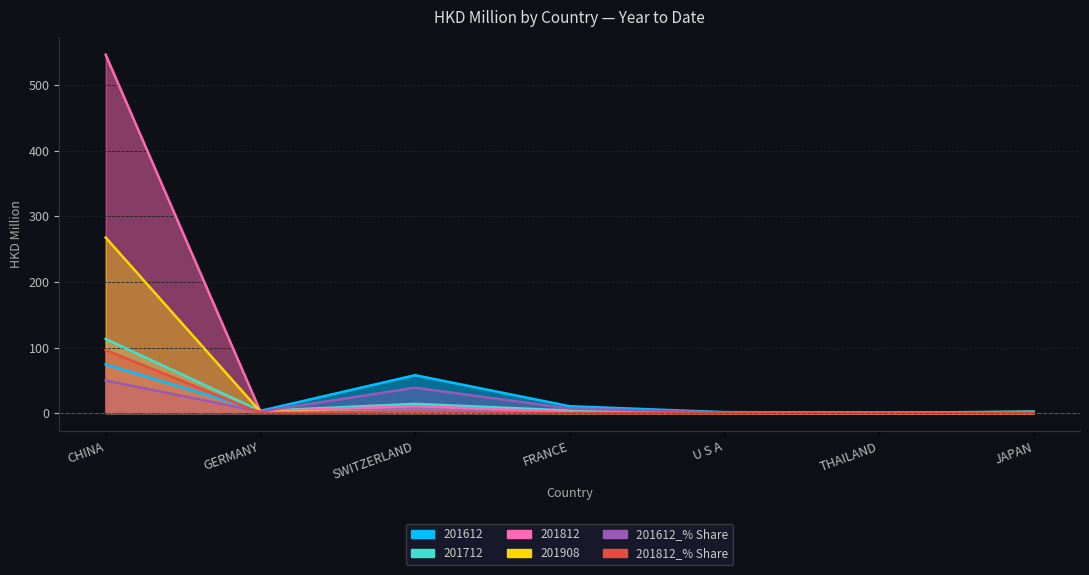

What are all the series names shown in the legend?

201612_% Share, 201812_% Share